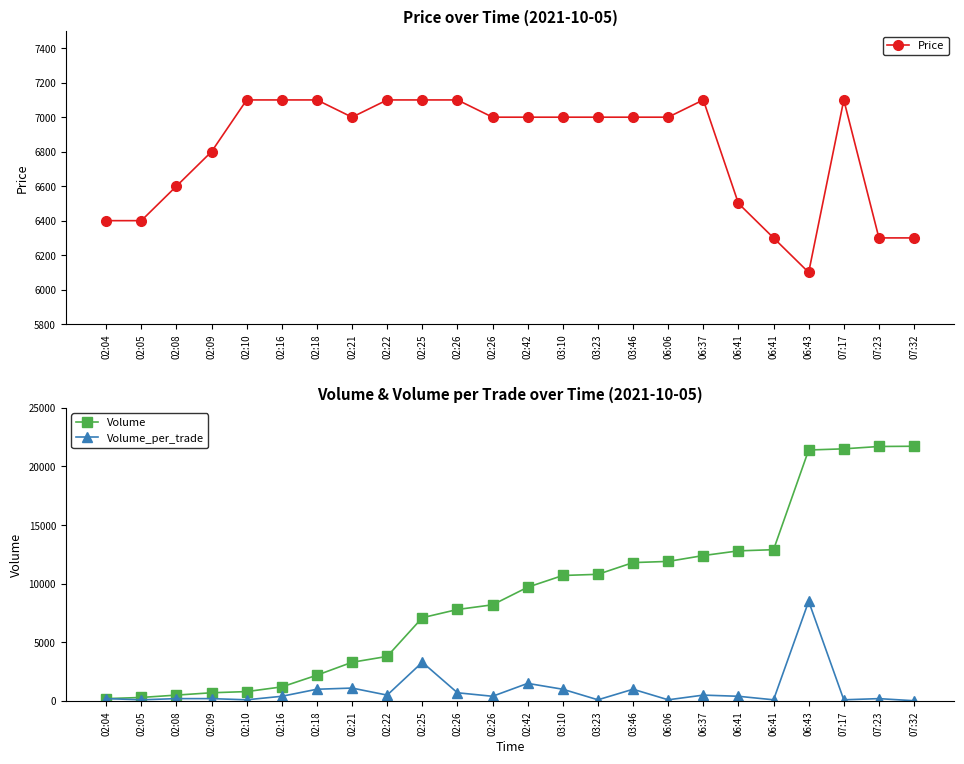

What is the difference between the highest and lowest values at 07:23?

21500